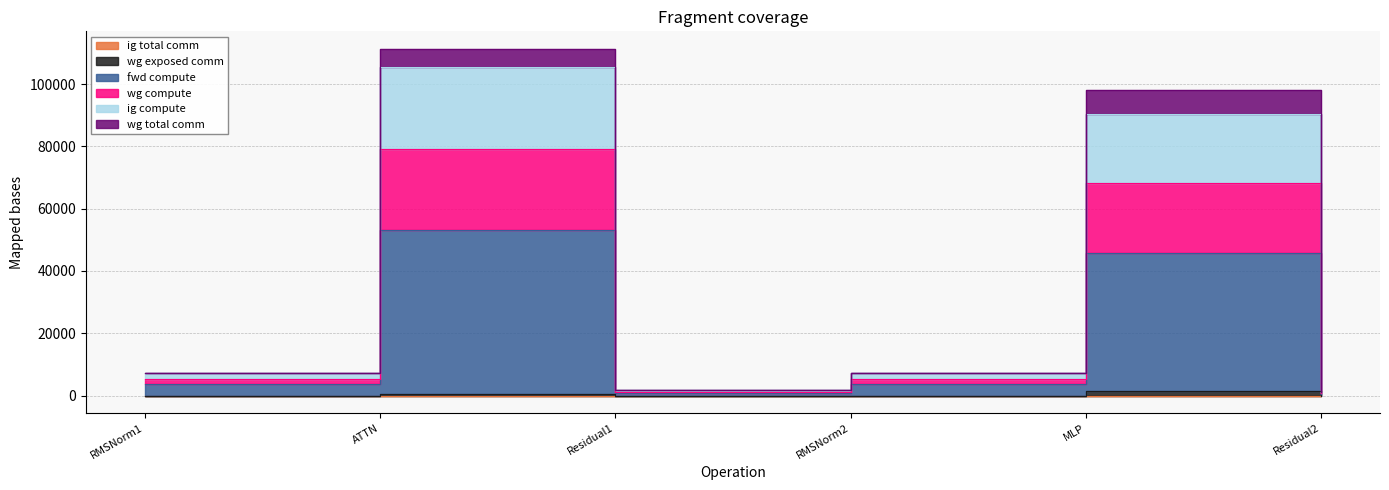

At which label does fwd compute reach its minimum?

Residual2